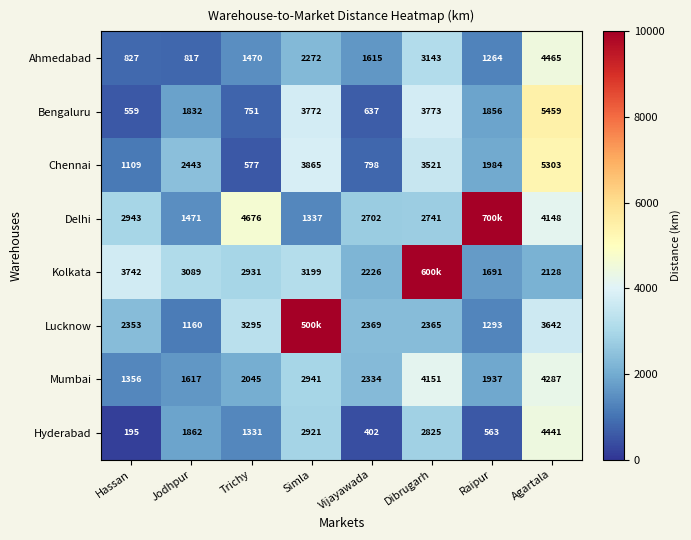

What is the difference between the maximum and second lowest values in the Hyderabad series?

4039